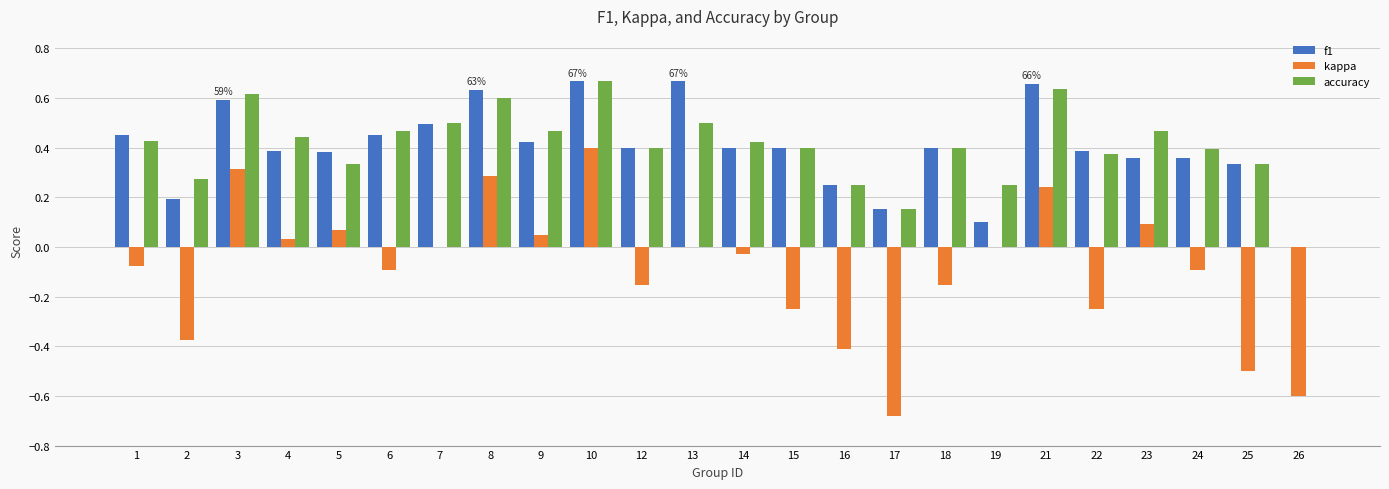

True or false: f1 has a value of 0.5 at 6.

True